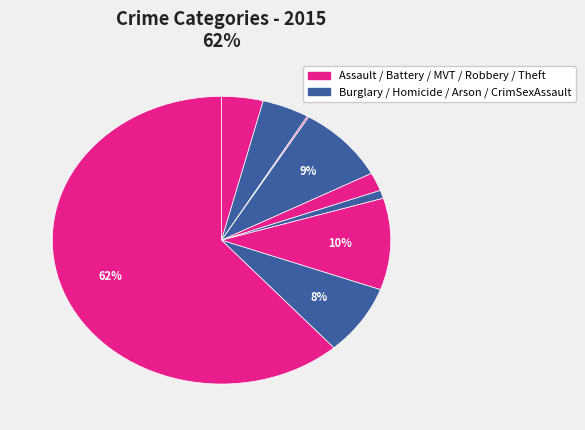

What is the largest slice in the pie chart?

Theft